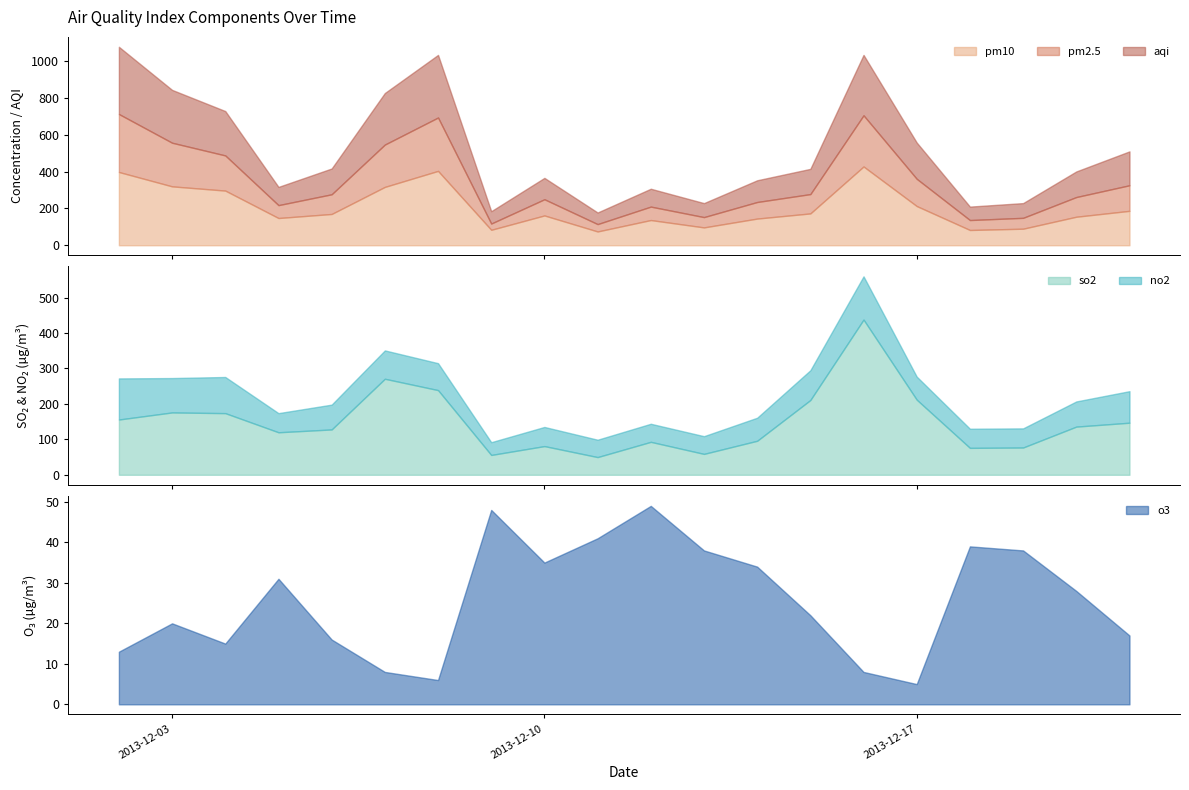

The value of aqi at 20131214 is 118. True or false?

True